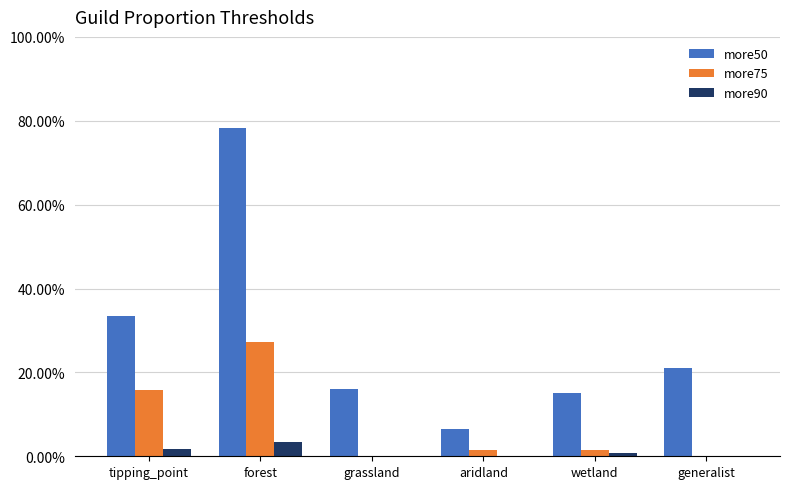

Which series has the widest spread of values?

more50